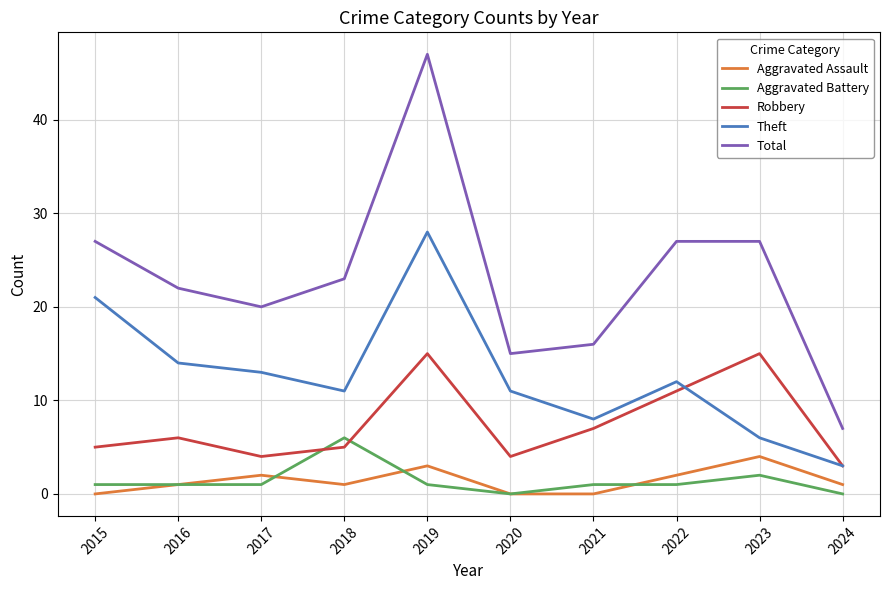

What is the spread (max minus min) of values at 2016?

21